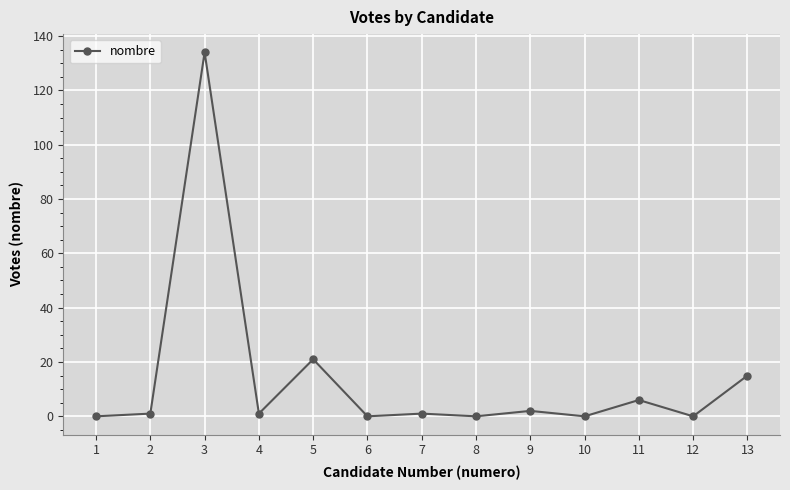

What is the change in value from 1 to 7?

+1